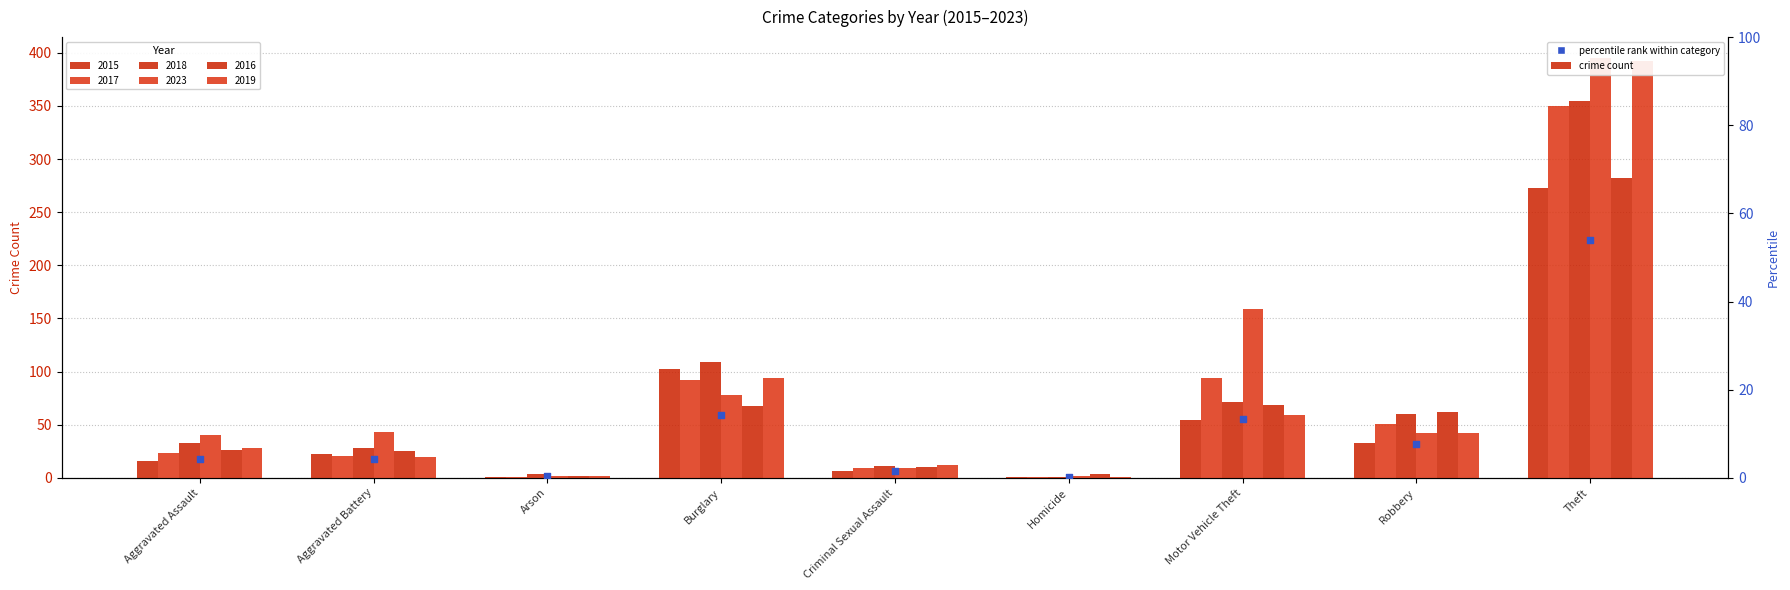

Between Theft and Arson, which is larger?

Theft